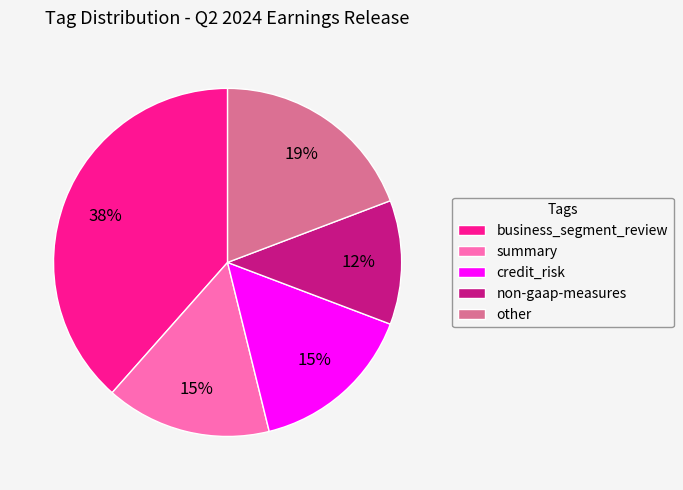

Is there any slice that represents more than half of the pie?

No